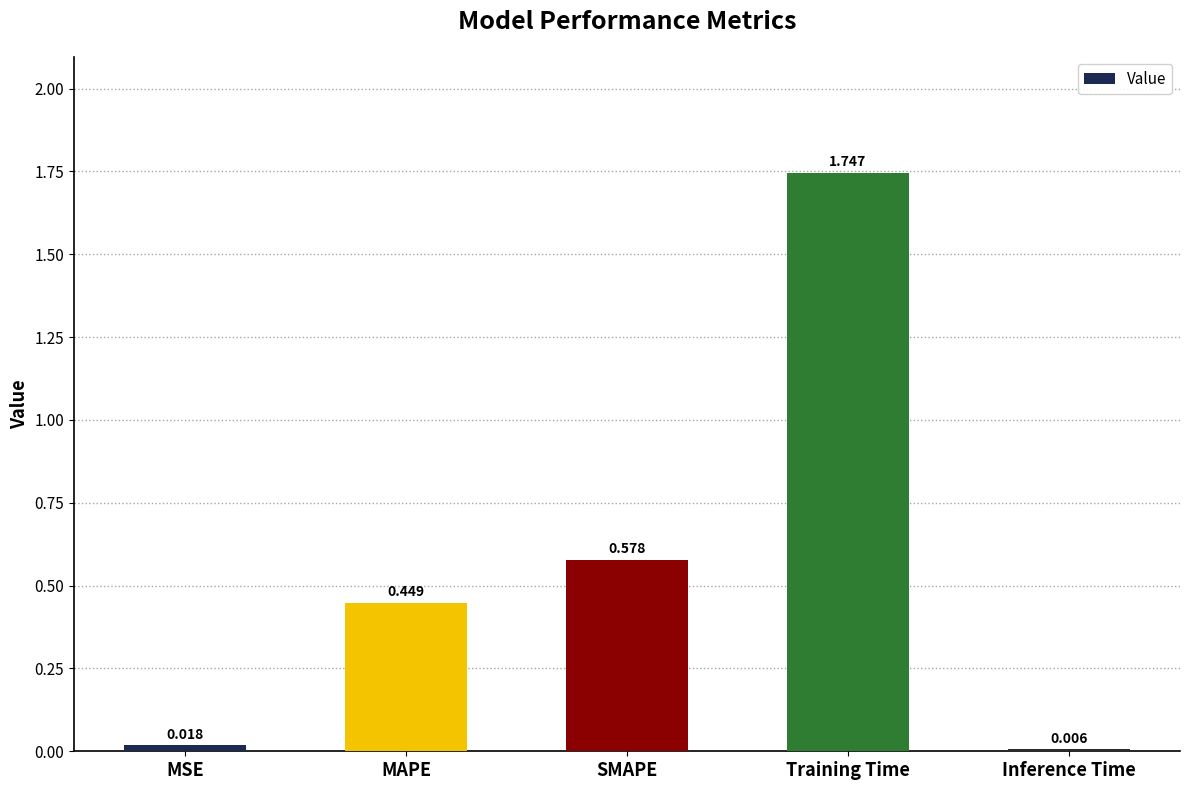

Is it true that the value at SMAPE is 0.8?

False